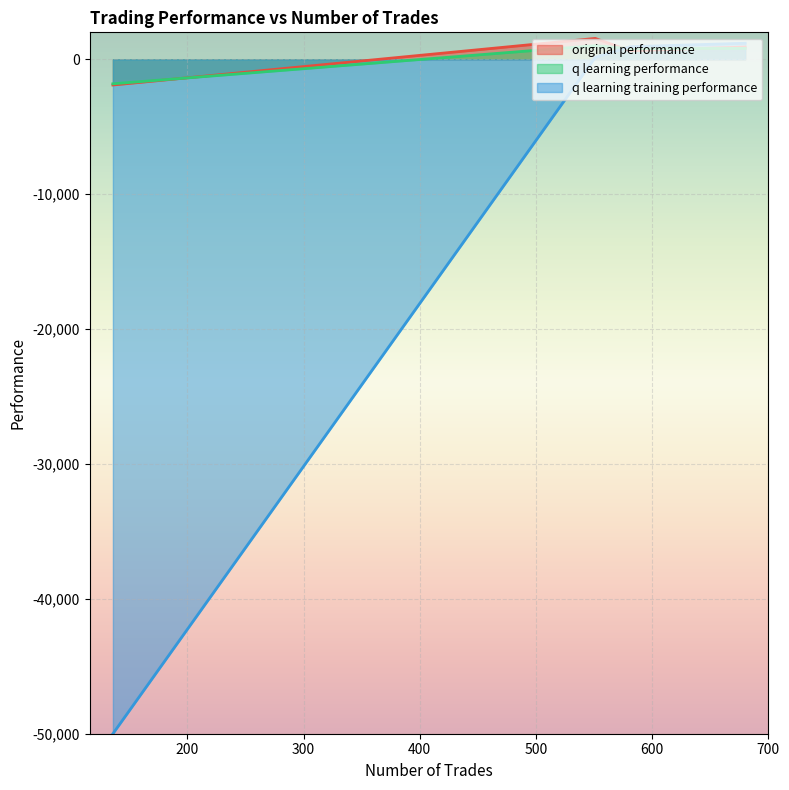

What is the minimum value shown in the chart?

-50000.0